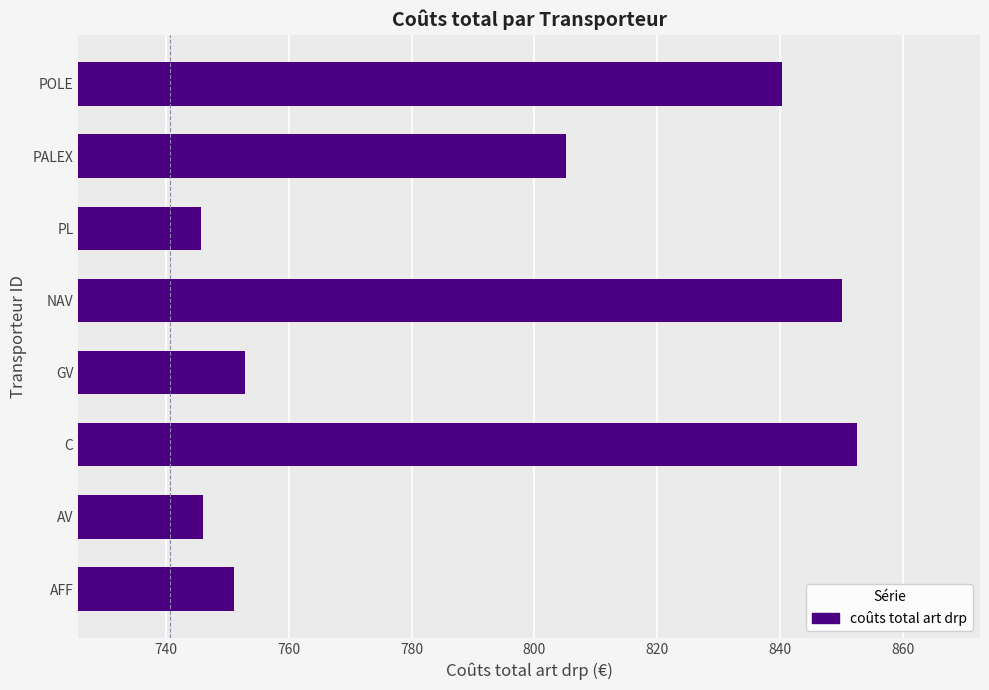

What is the difference between the maximum and minimum values?

106.9